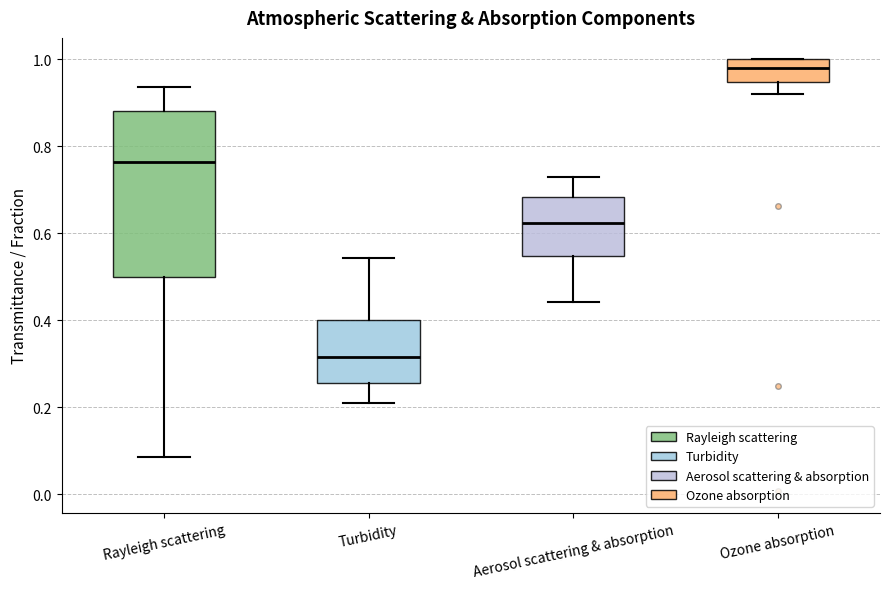

Reading left to right, transcribe this box plot: for each box, give where its median line is, the range the box spans, and where its two whiskers end, as read against the y-axis. The values are not printed on the chart, so give them approximately, as read against the axis.

Rayleigh scattering: median 0.76, box 0.50 to 0.88, whiskers 0.08 to 0.94
Turbidity: median 0.32, box 0.26 to 0.40, whiskers 0.22 to 0.54
Aerosol scattering & absorption: median 0.62, box 0.54 to 0.68, whiskers 0.44 to 0.72
Ozone absorption: median 0.98, box 0.94 to 1.00, whiskers 0.92 to 1.00